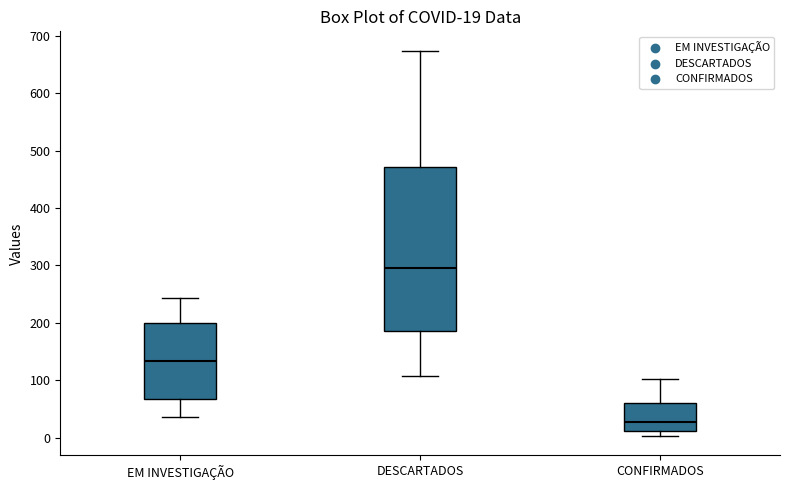

Comparing the boxes themselves (not the whiskers), which one is the tallest?

DESCARTADOS